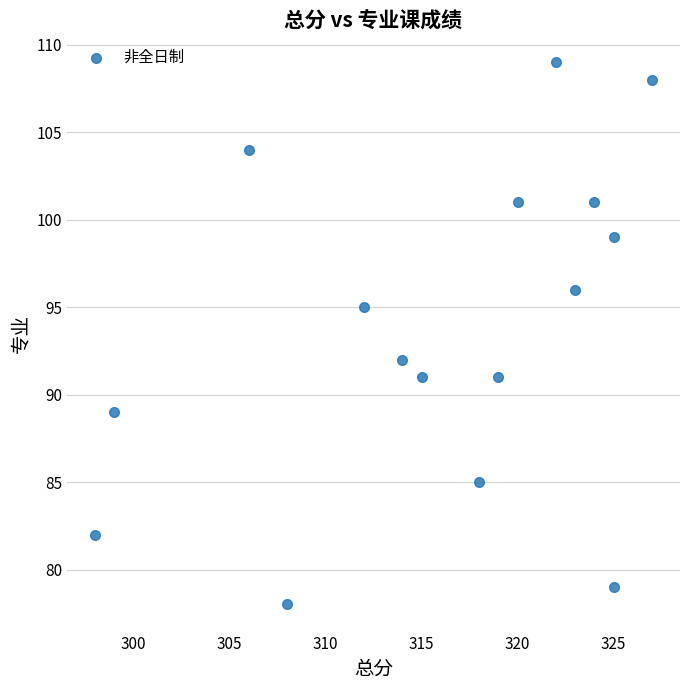

What is the range of X values (max minus min)?

29